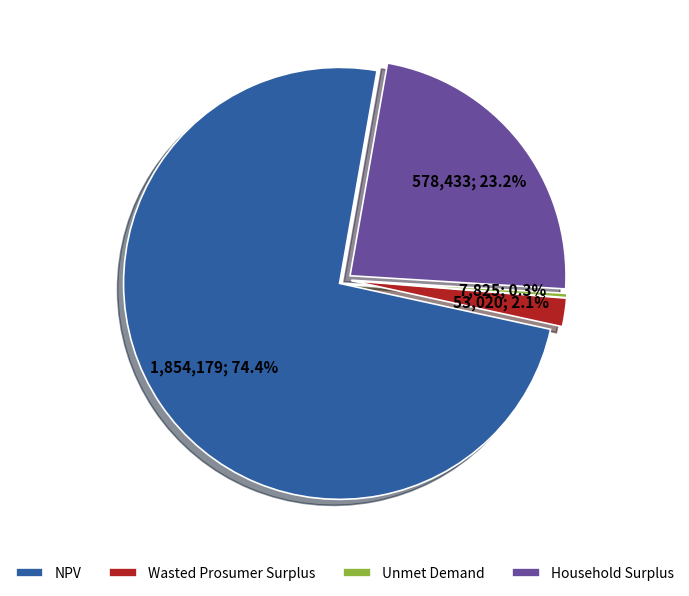

Which slice is the largest?

NPV